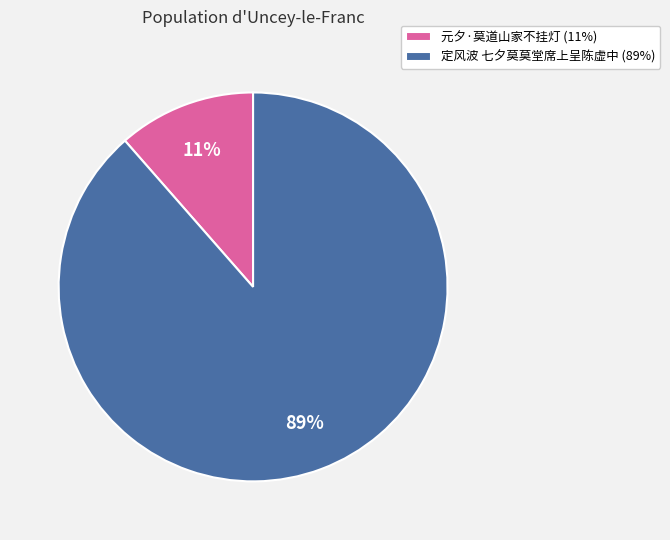

Do 元夕·莫道山家不挂灯 and 定风波 七夕莫莫堂席上呈陈虚中 together represent more than half of the pie?

Yes